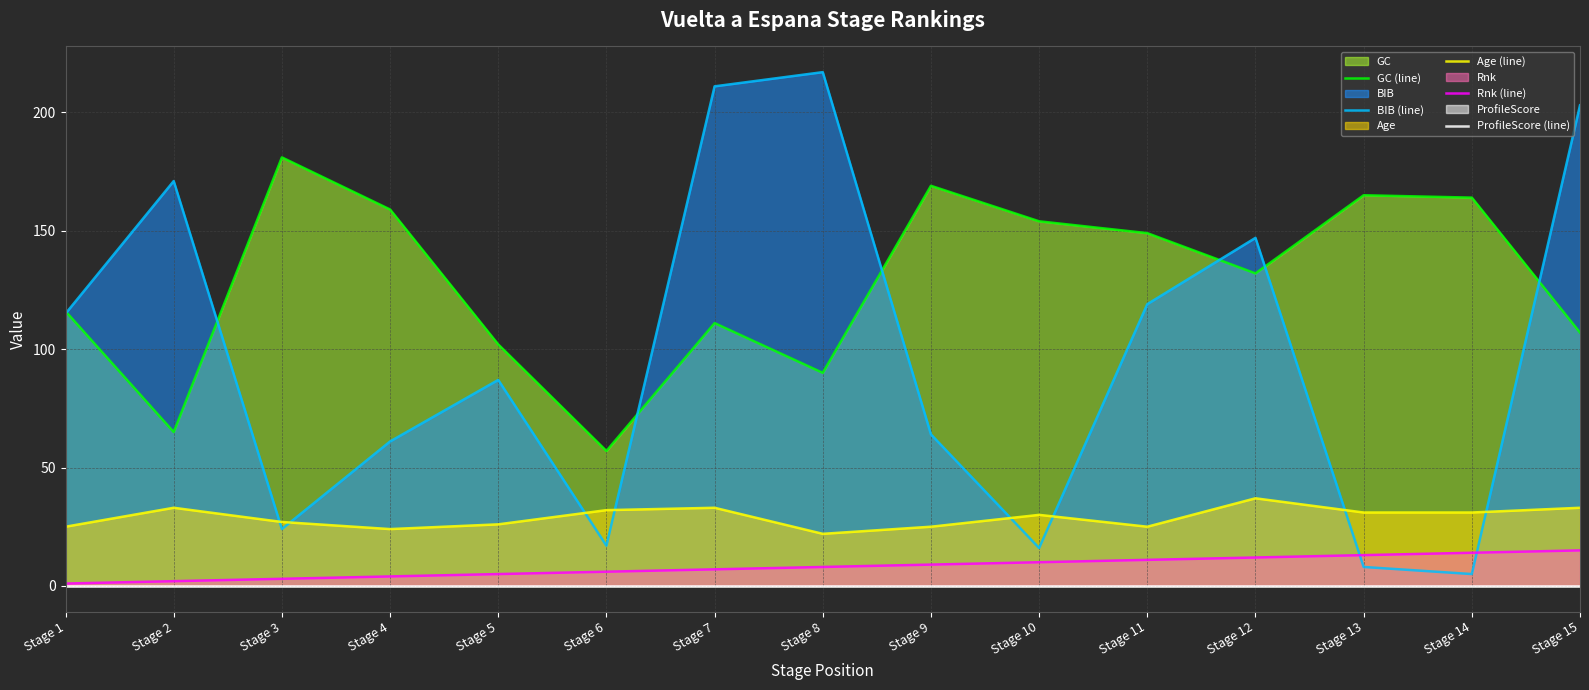

True or false: ProfileScore (line) has a value of 0 at Stage 5.

True